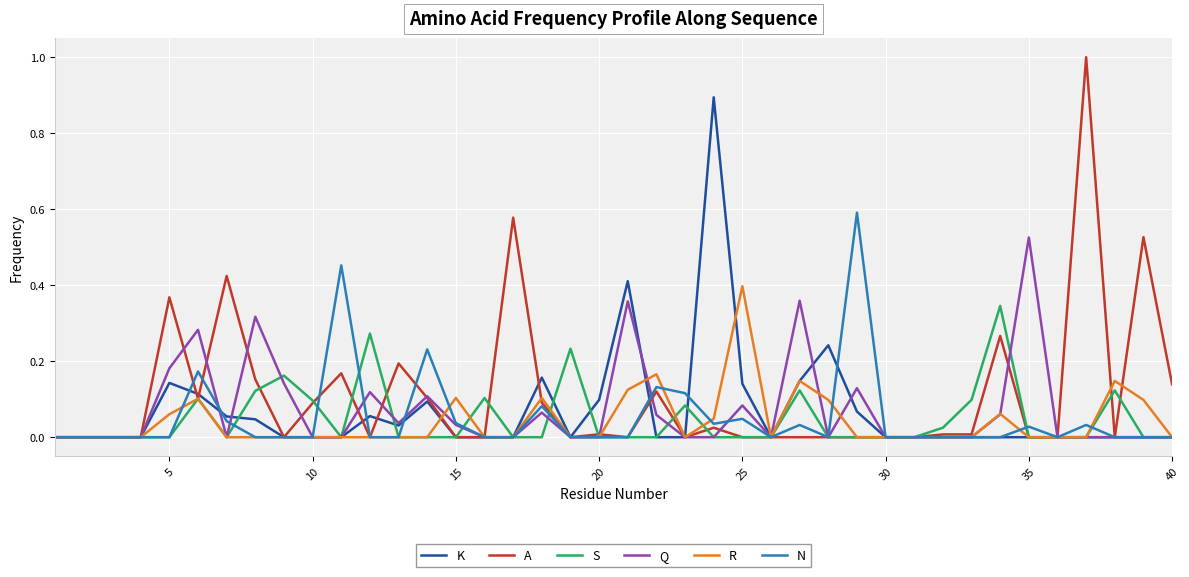

True or false: N and A intersect in this chart.

True